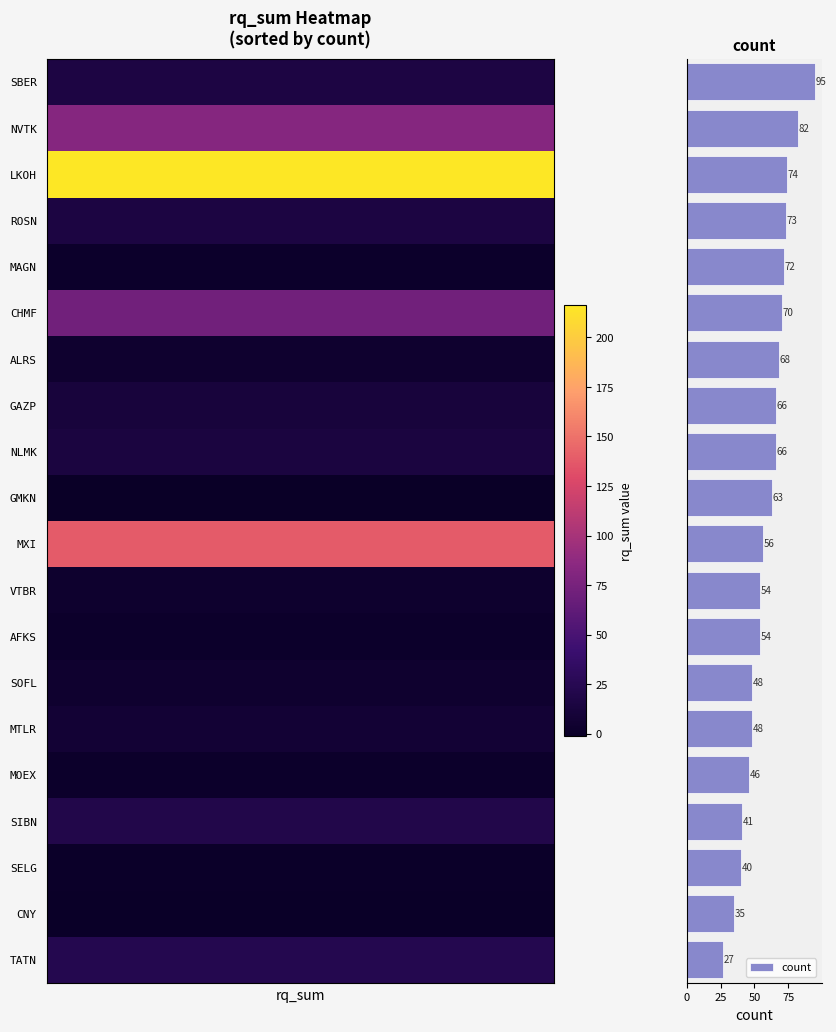

What is the difference between the maximum and minimum values?

68